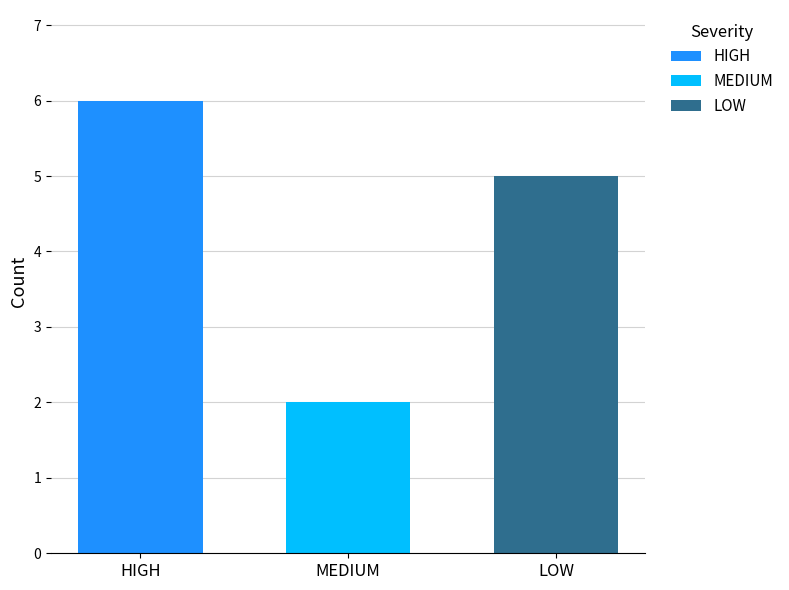

Which series has the widest spread of values?

HIGH